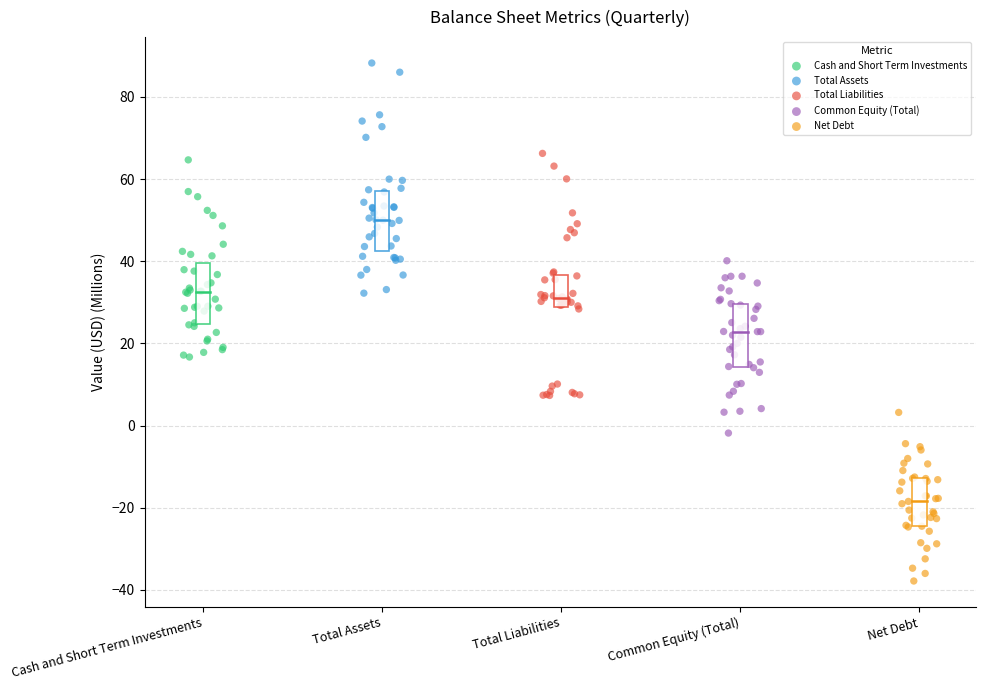

Which series has the widest spread of Y values?

Total Liabilities